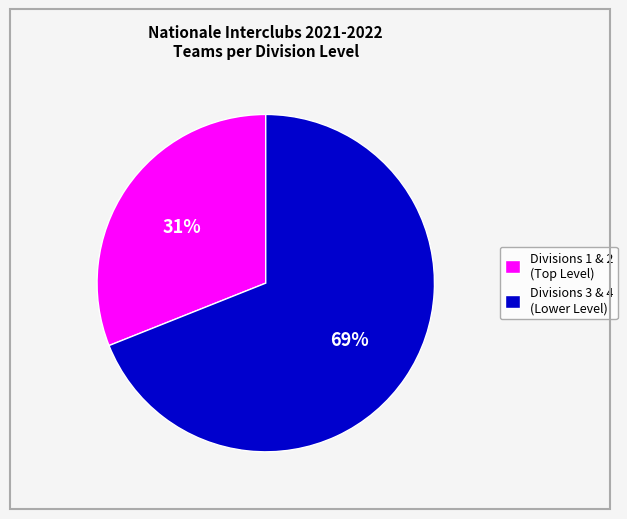

Is there a majority slice in this chart?

Yes